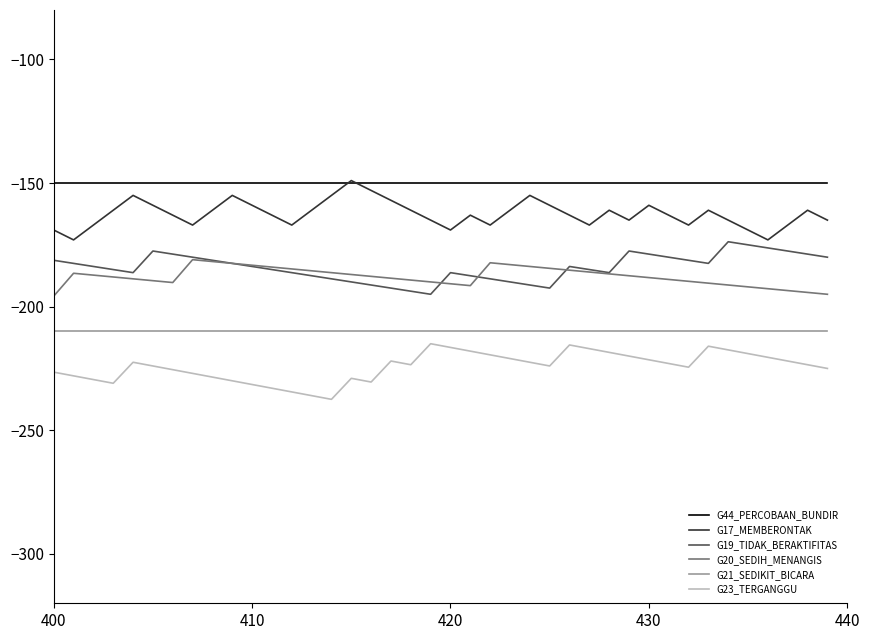

What is the sum of all G21_SEDIKIT_BICARA values?

-8400.0